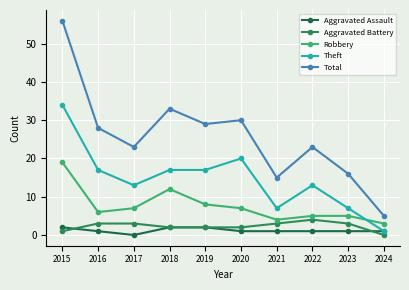

List the labels in order of Total value, smallest first.

2024, 2021, 2023, 2017, 2022, 2016, 2019, 2020, 2018, 2015